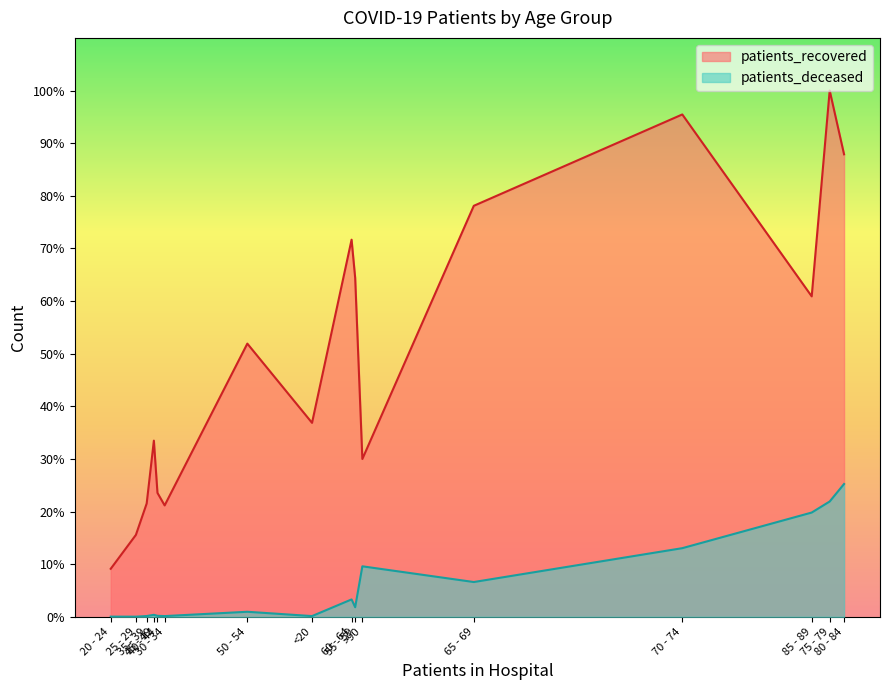

At which category is the sum across all series the highest?

75 - 79